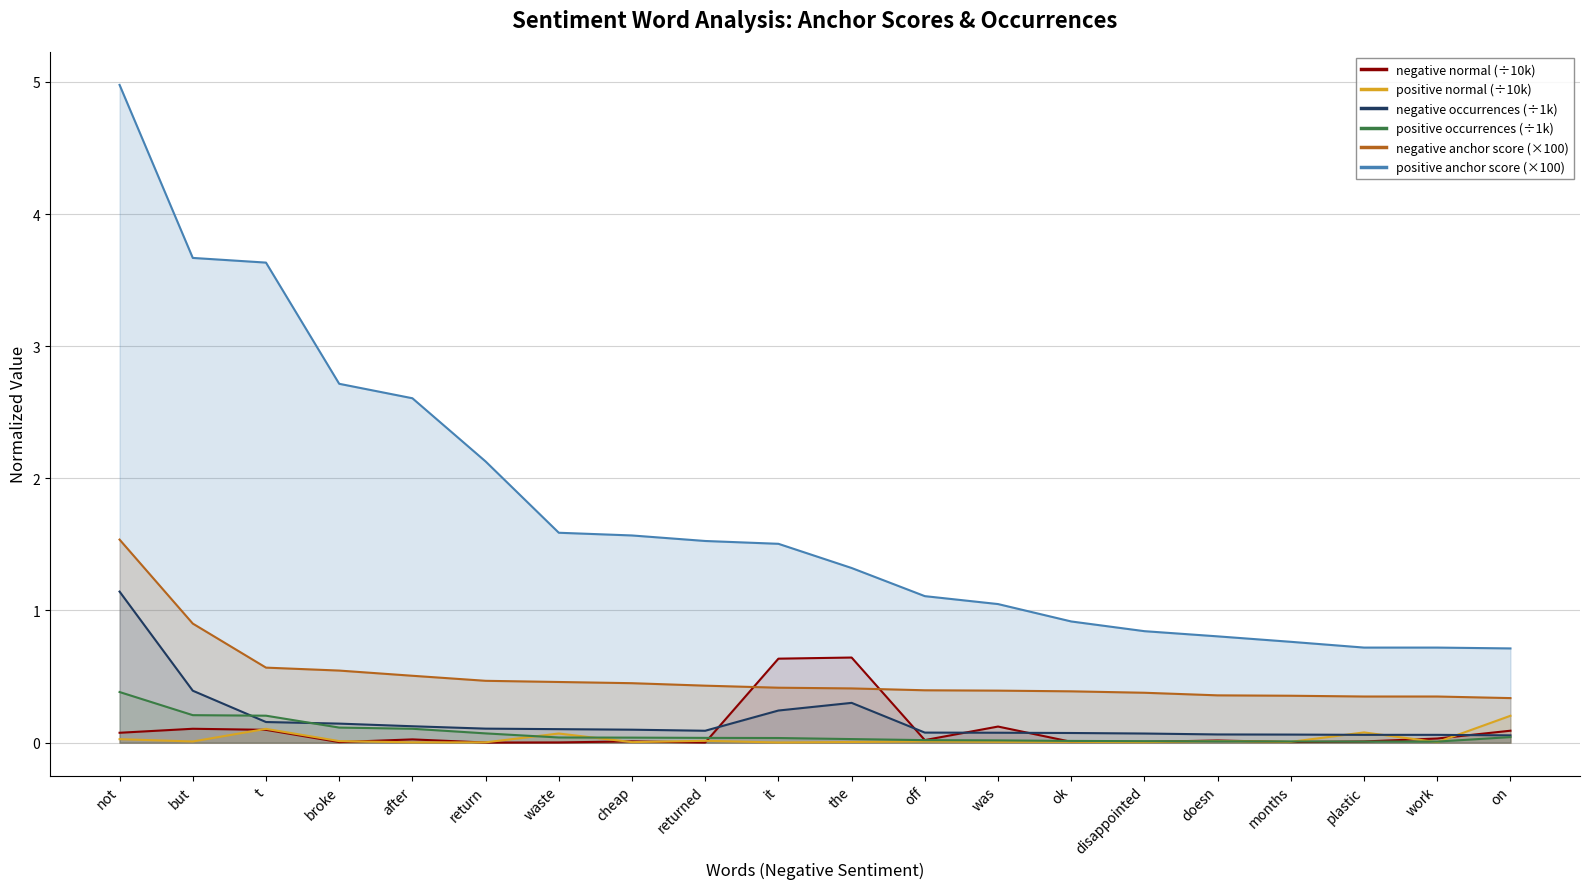

Which series has the widest spread of values?

positive anchor score (×100)